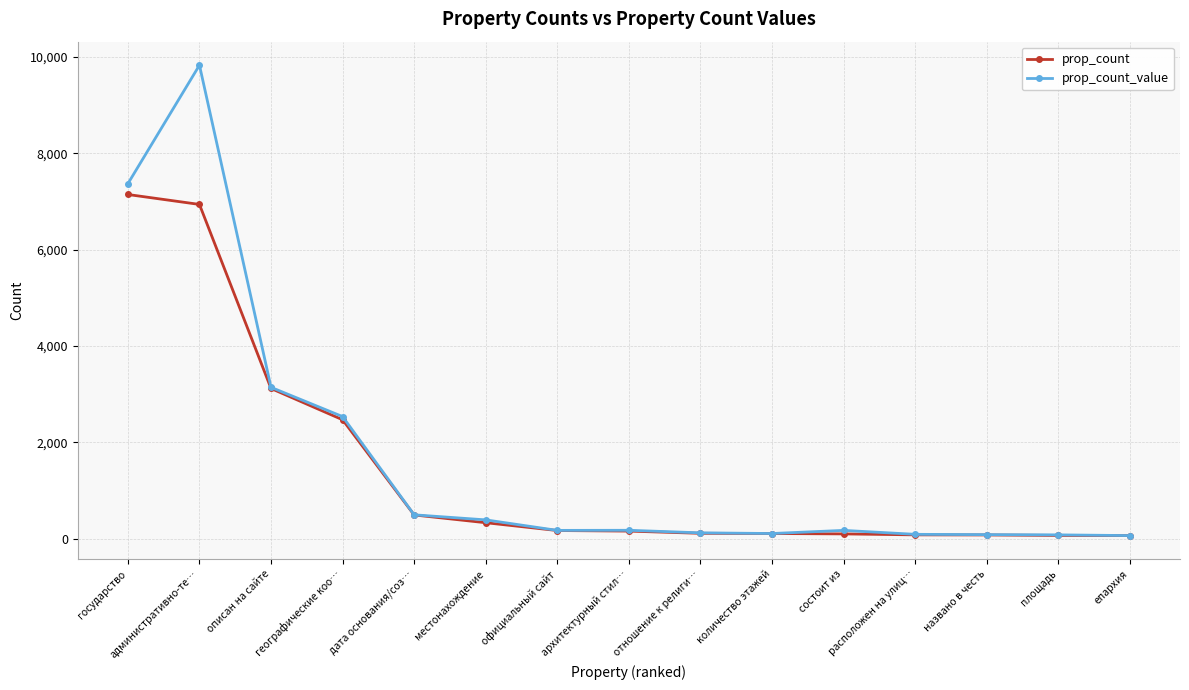

What is the difference between the maximum and second lowest values in the prop_count_value series?

9745